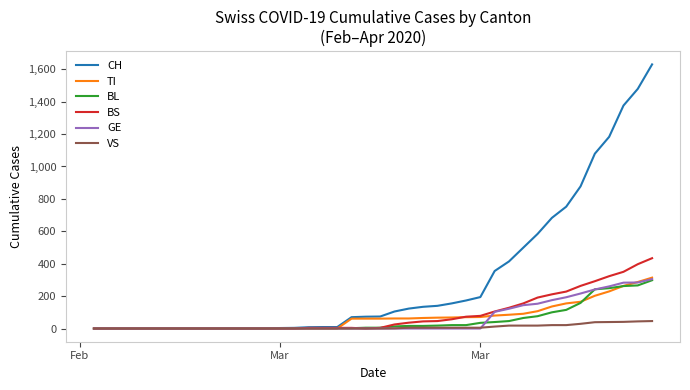

Which series has the largest range (max minus min)?

CH